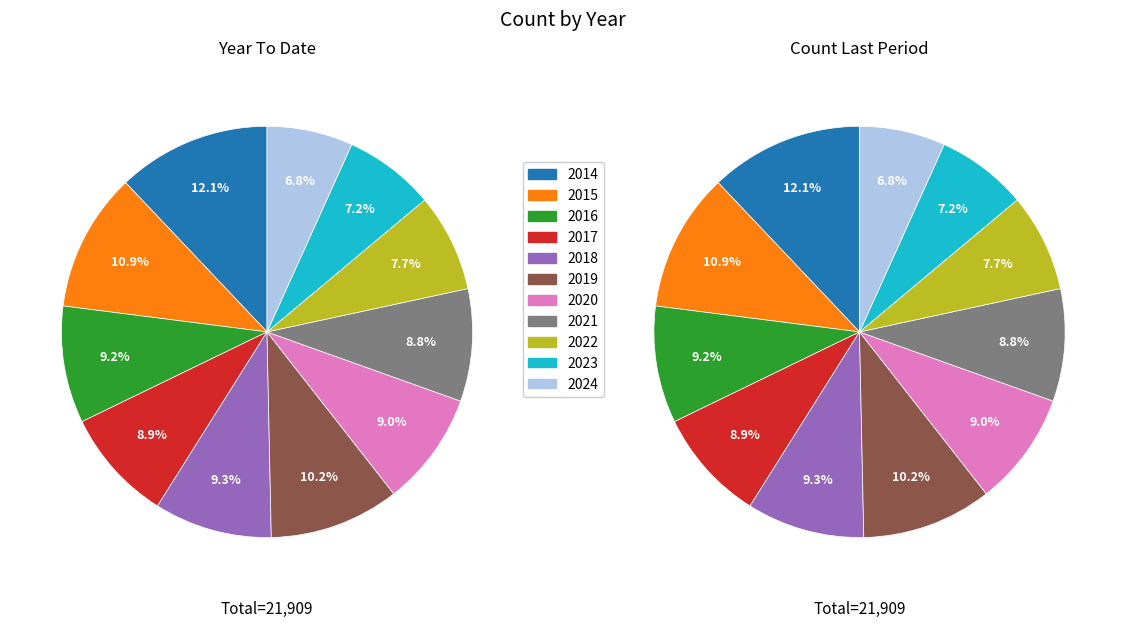

To the nearest percent, what percentage of the pie is 2014?

12%